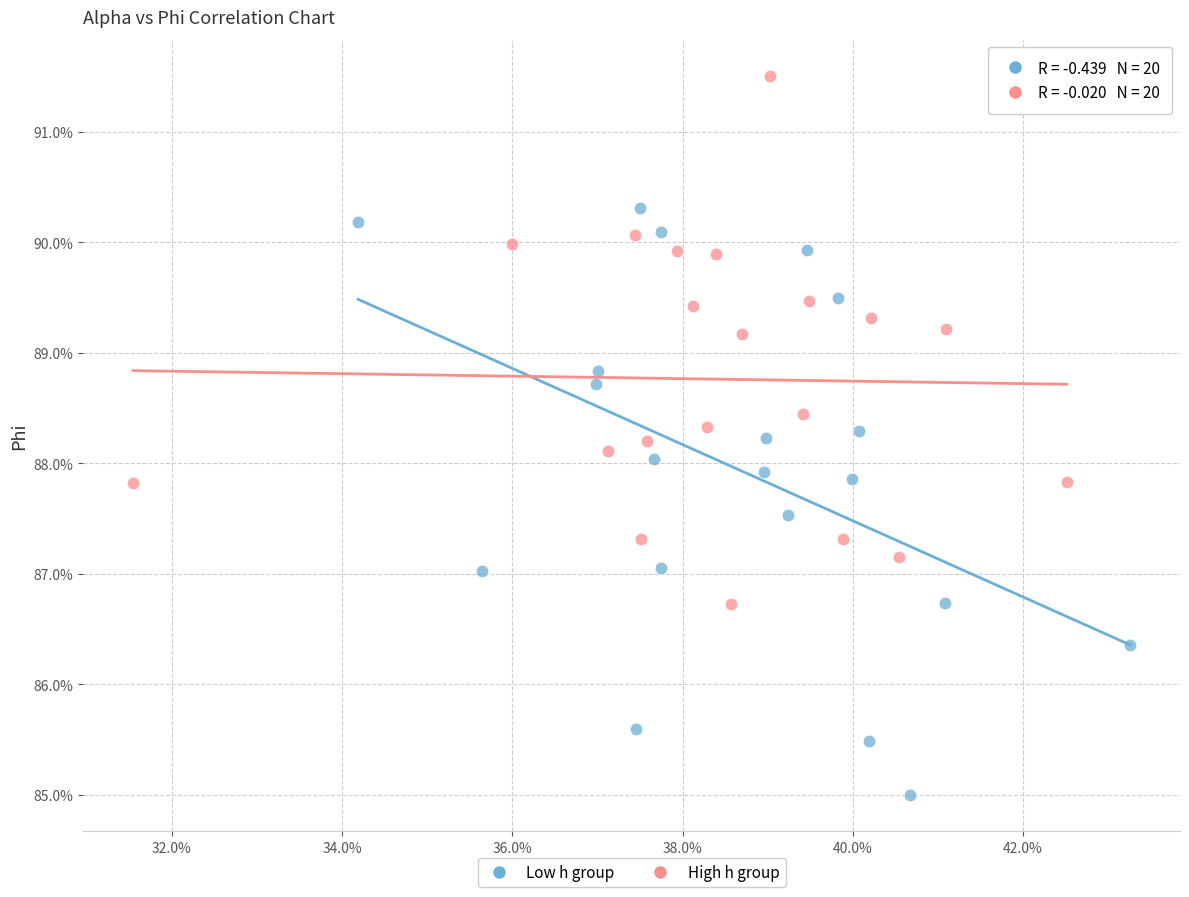

Which series reaches the maximum Y coordinate?

High h group